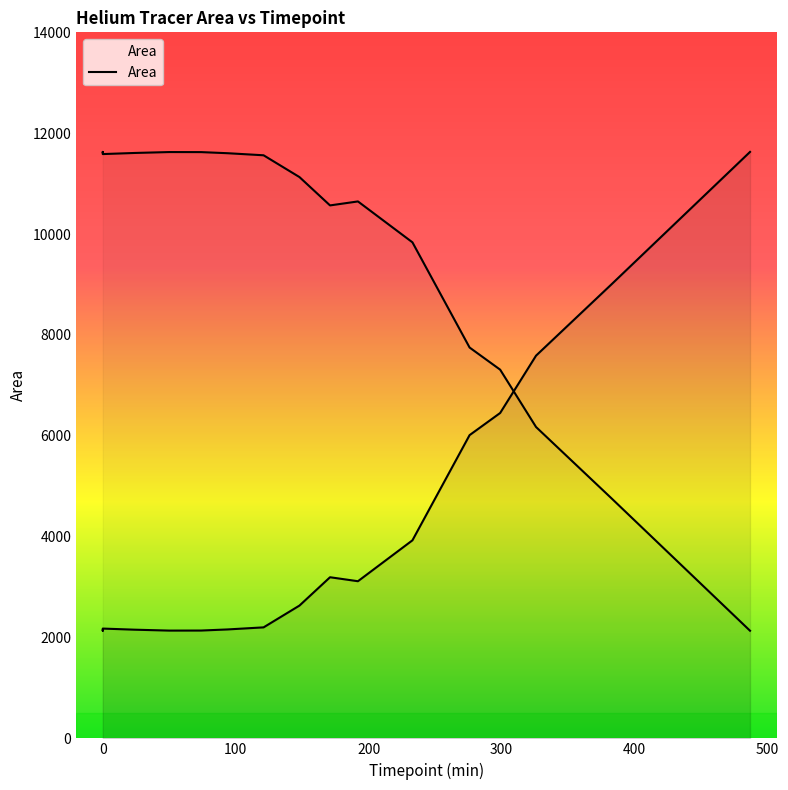

Which category has the highest value across all series?

487